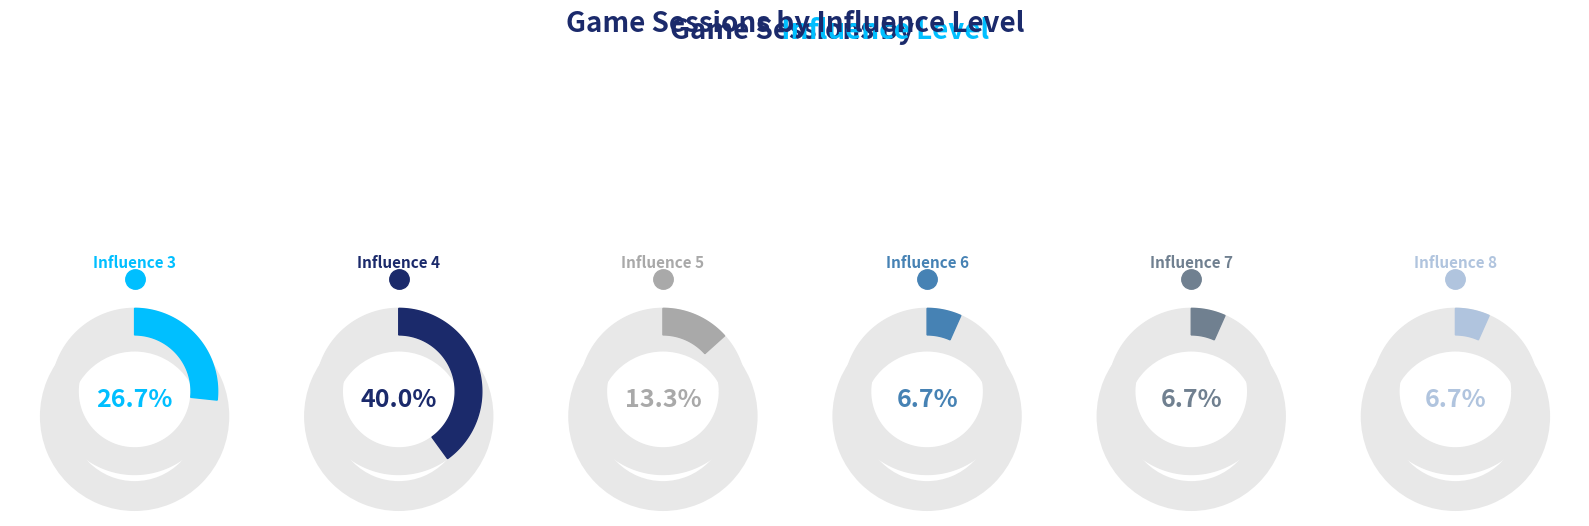

The 6 slice represents 19% of the pie. True or false?

False